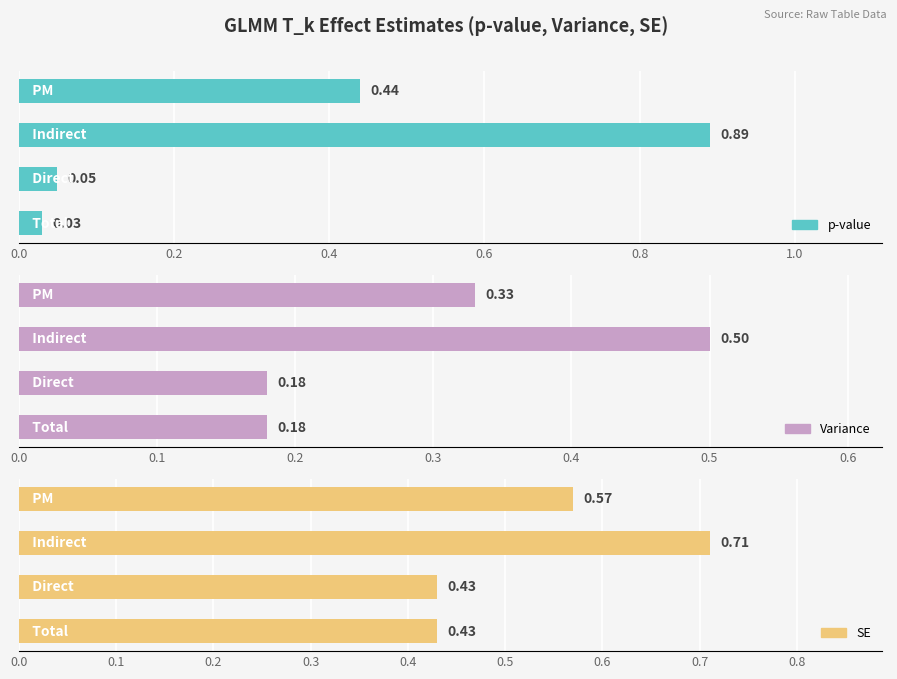

The value of Variance at 0.4 is 0.9. True or false?

False